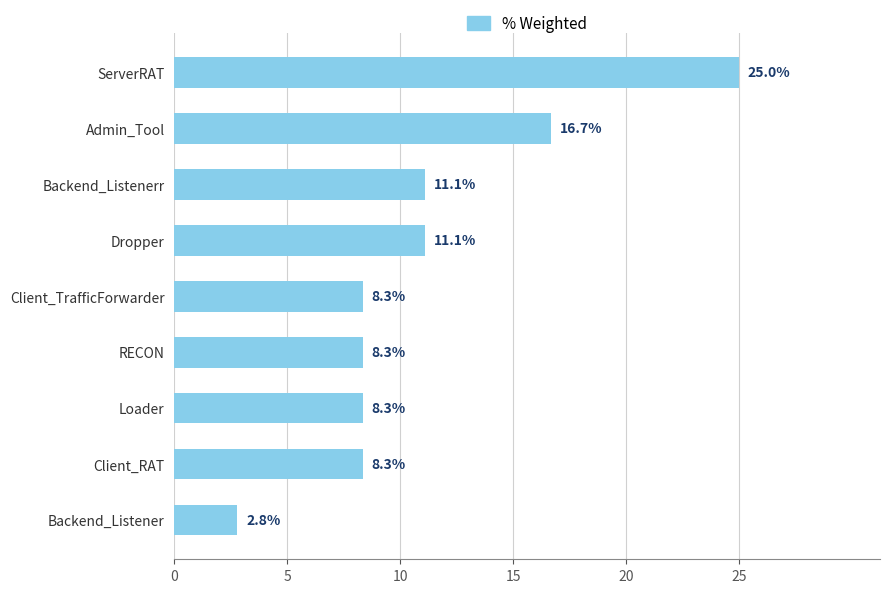

What is the difference between the maximum and second lowest values?

16.7